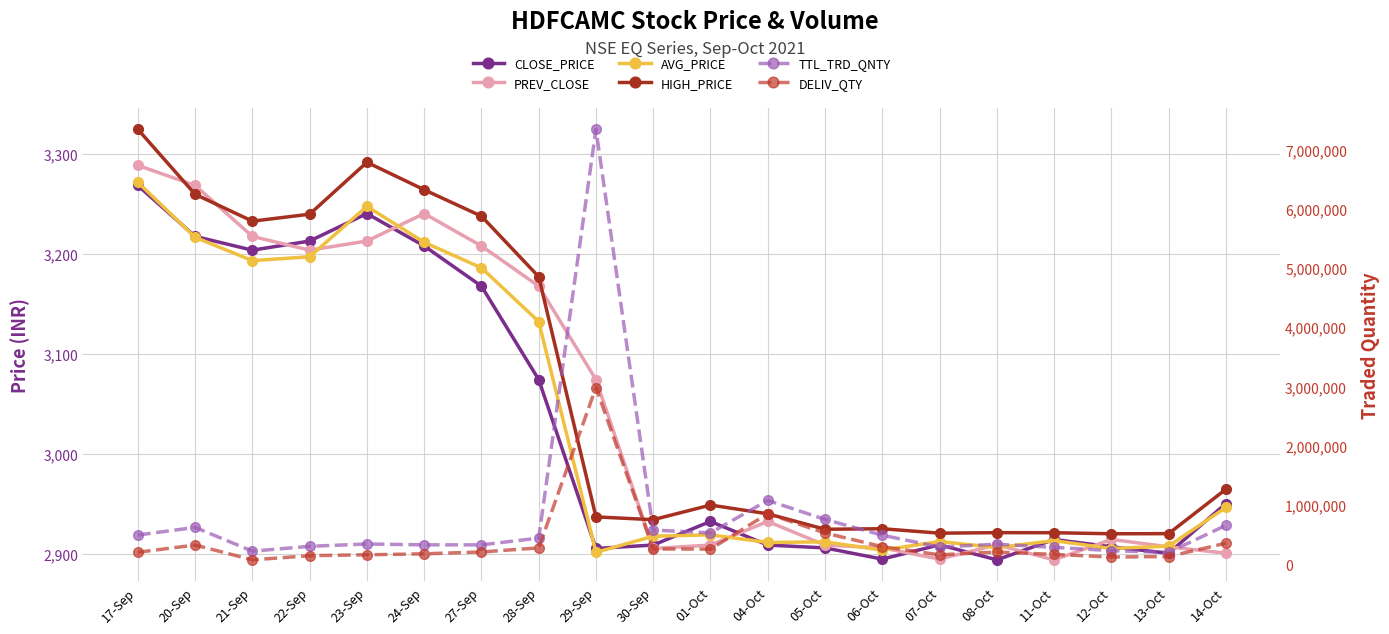

How many lines are shown in the chart?

6